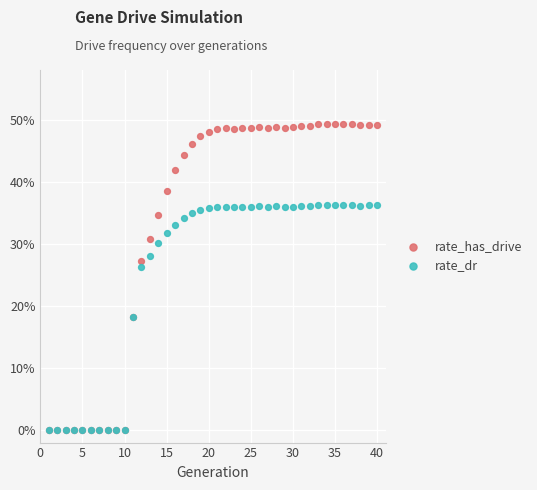

What are all the series names shown in the legend?

rate_has_drive, rate_dr